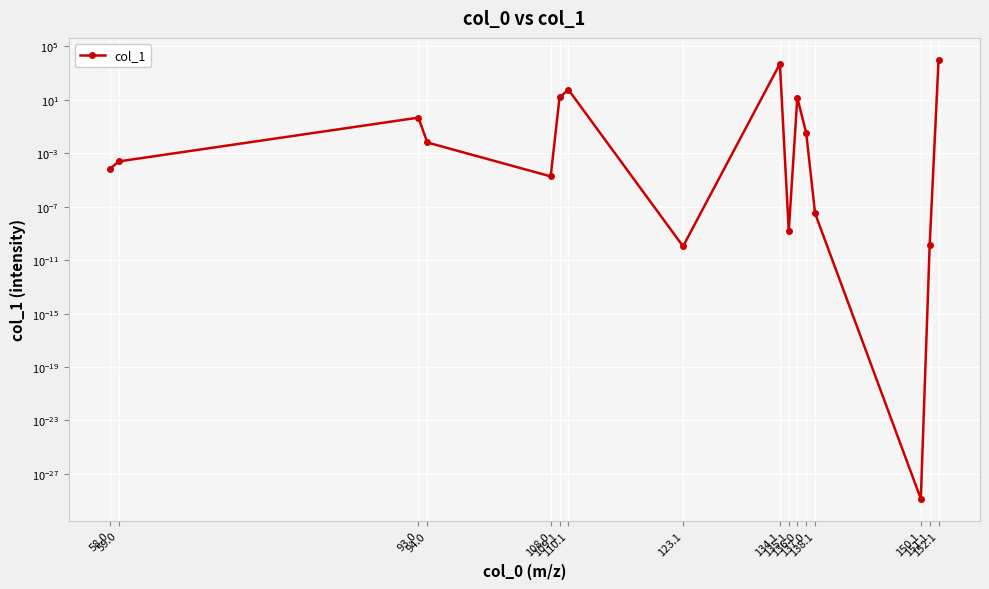

Where is the first local minimum?

108.0